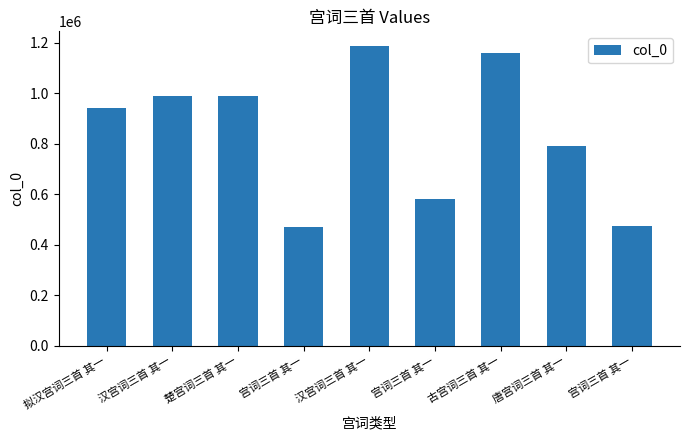

What is the label of the 1st bar from the left?

拟汉宫词三首 其一